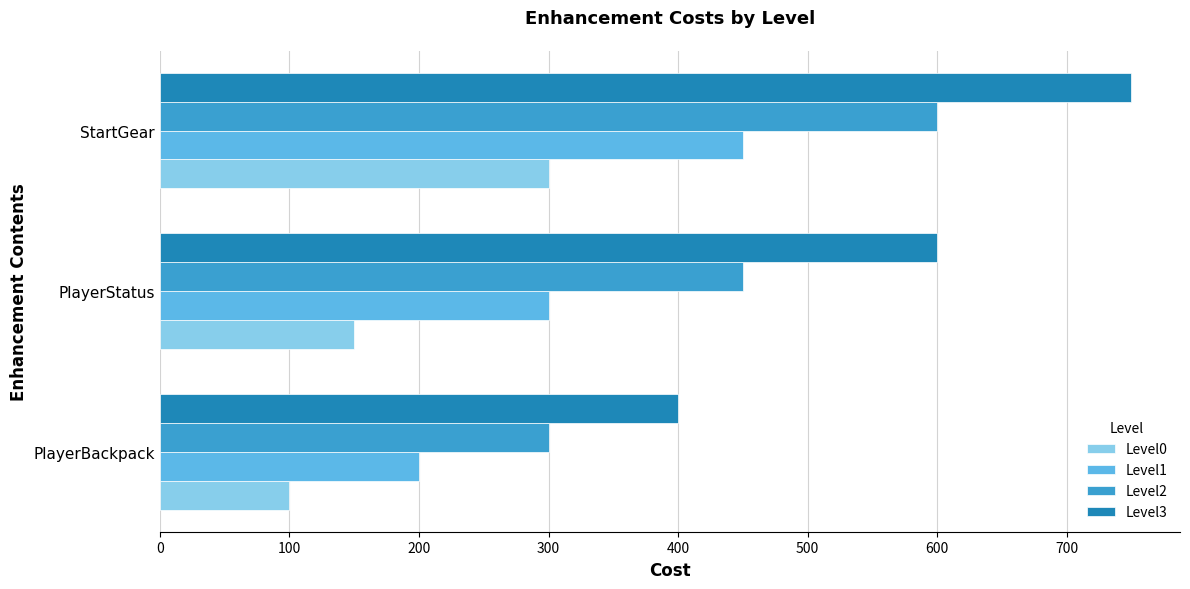

Rank the series by their average value, from highest to lowest.

Level3, Level2, Level1, Level0